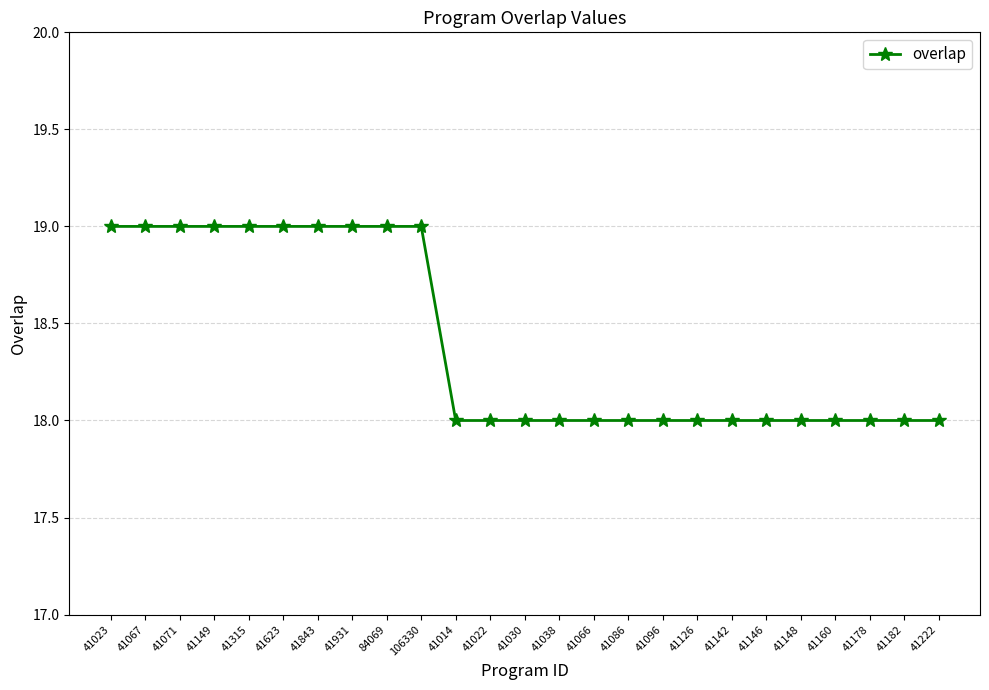

What position from the left is 41086?

16